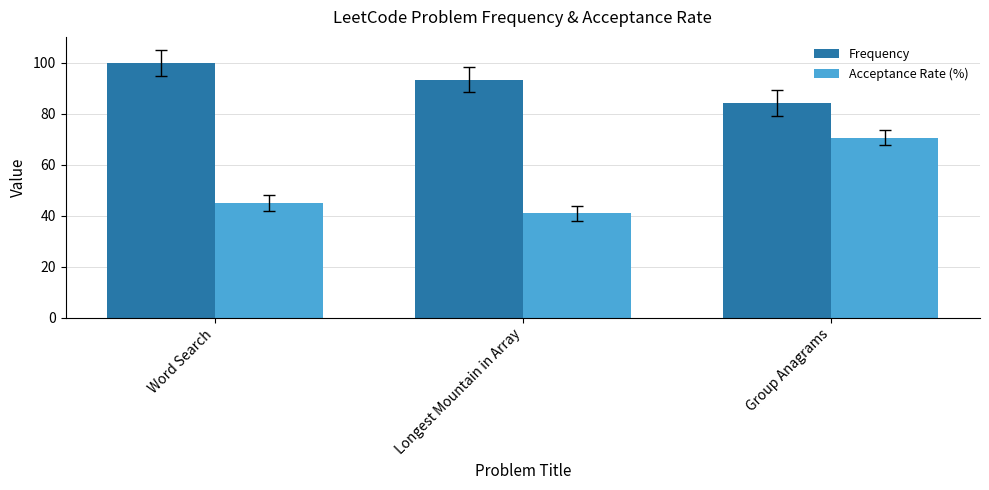

At how many categories does at least one series exceed 88?

2